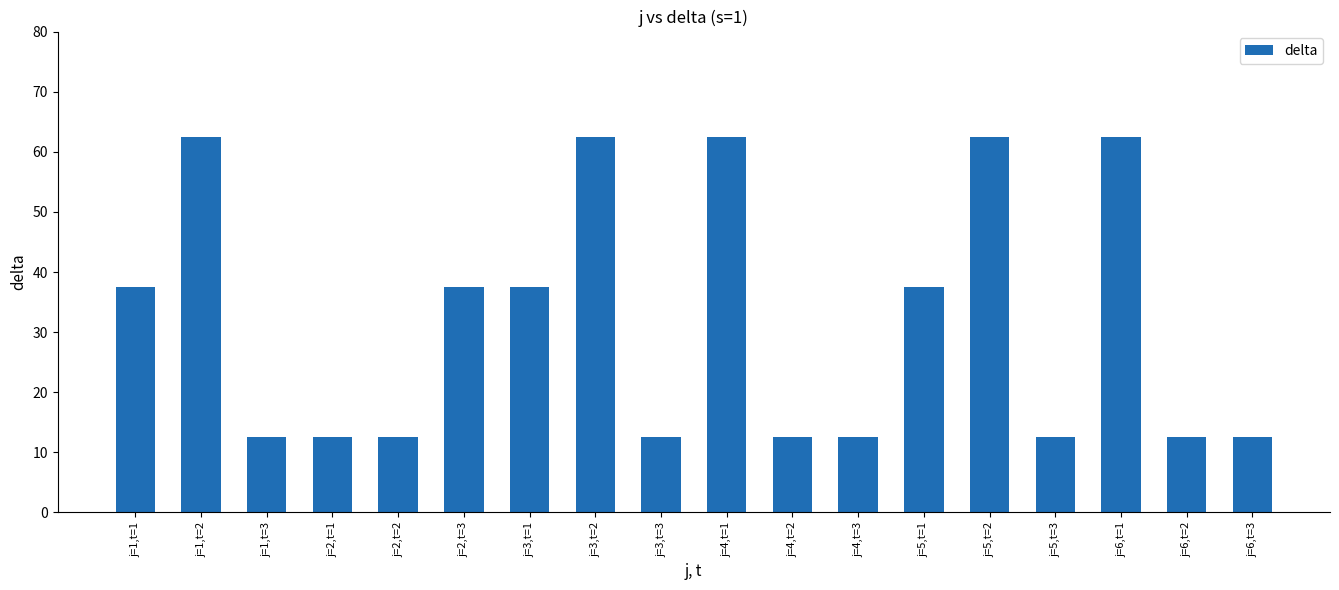

What is the sum of all values?

575.0